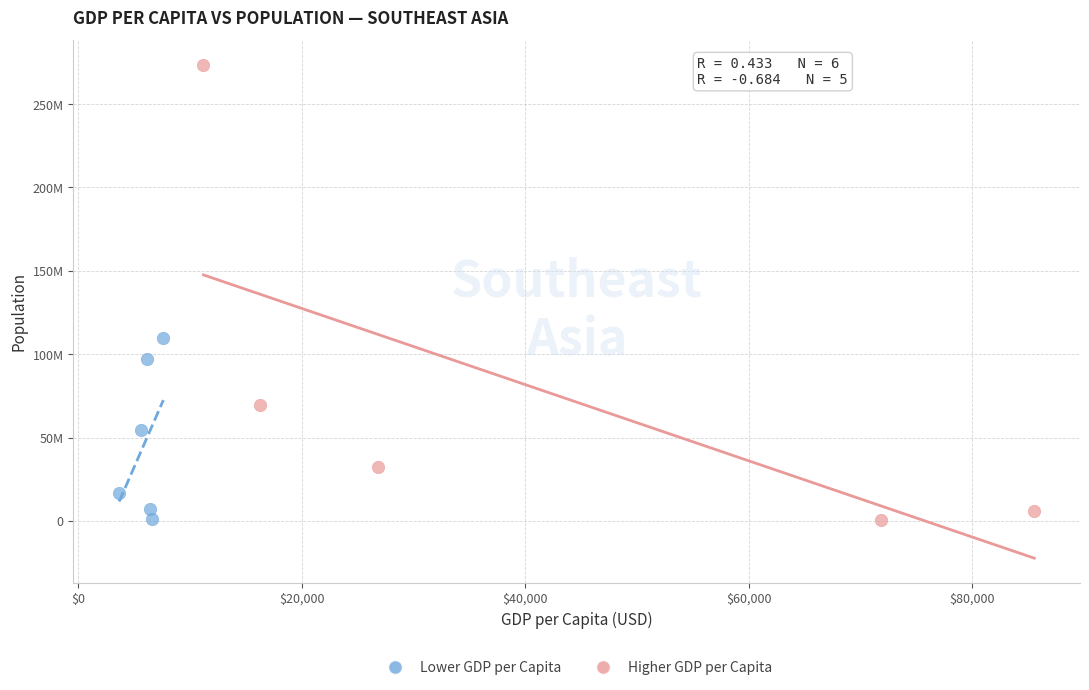

What are all the series names shown in the legend?

Lower GDP per Capita, Higher GDP per Capita